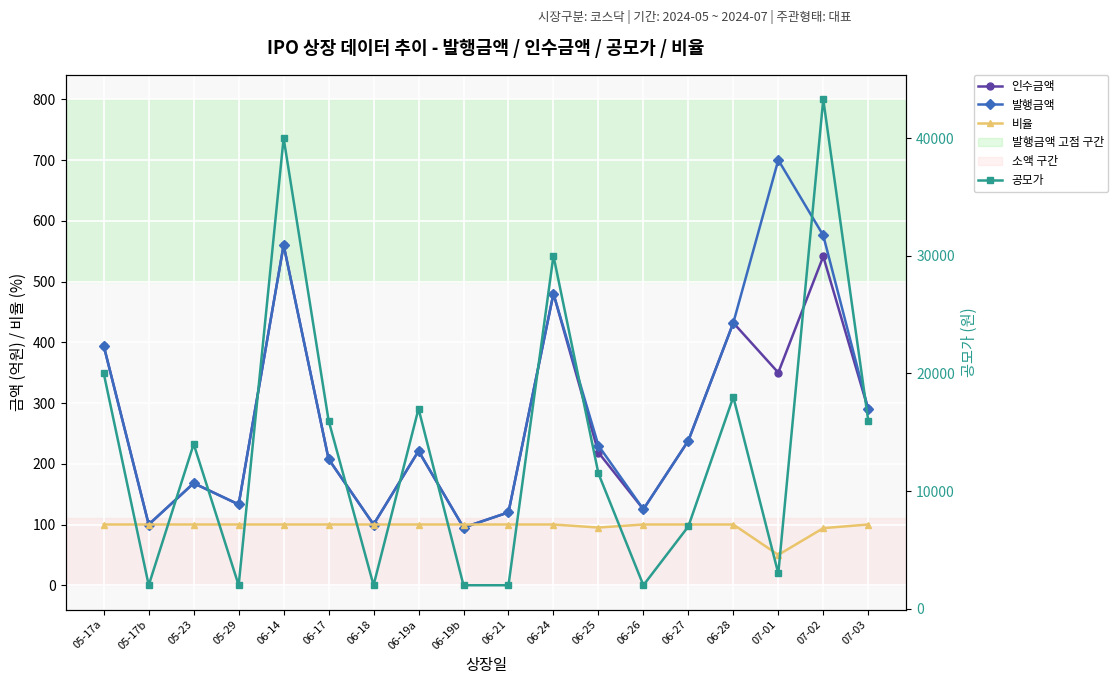

What is the spread (max minus min) of values at 05-23?

13900.0